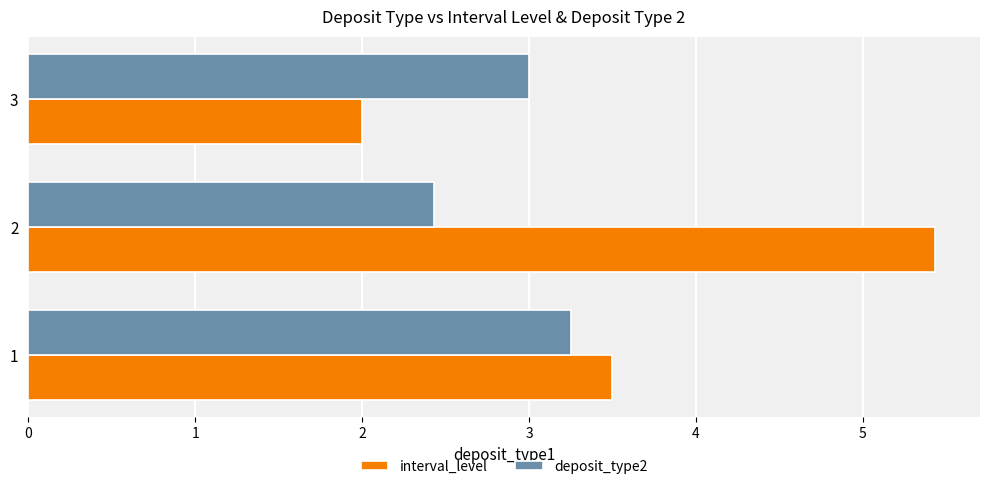

What is the total value across all series at 2?

7.9